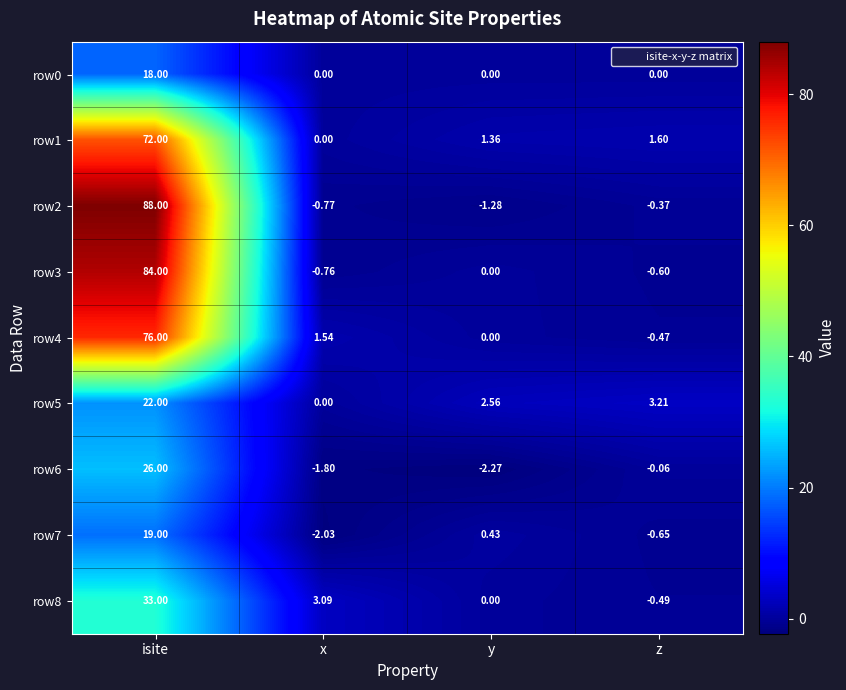

At which label is row5 closest to 11?

z